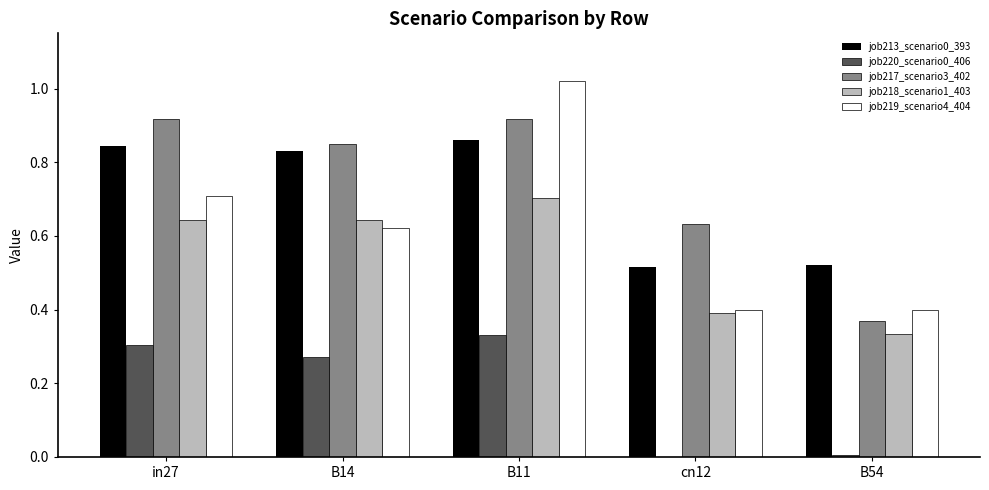

Is the value of job218_scenario1_403 at B11 greater than the value of job217_scenario3_402 at in27?

No